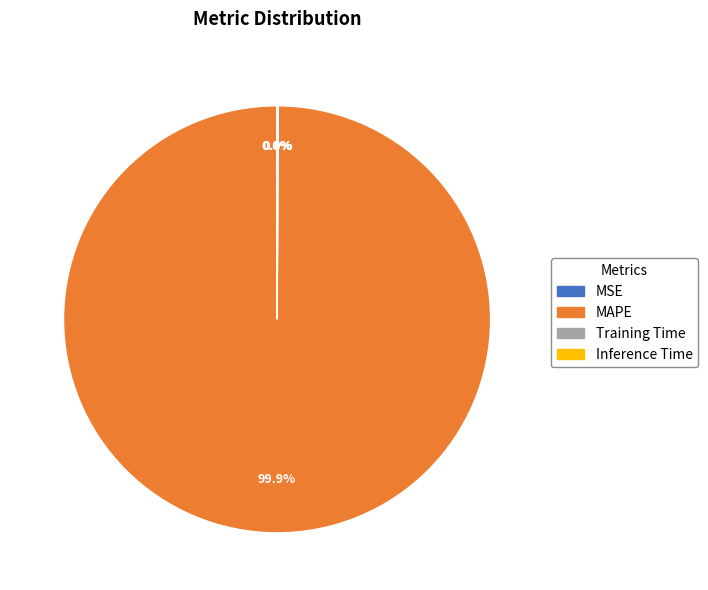

To the nearest percent, what is the difference between the largest and smallest slice percentages?

100%